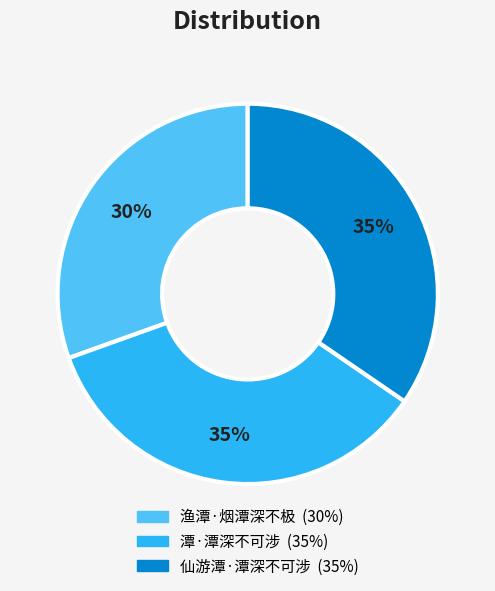

To the nearest percent, what percentage of the pie is 仙游潭·潭深不可涉?

35%